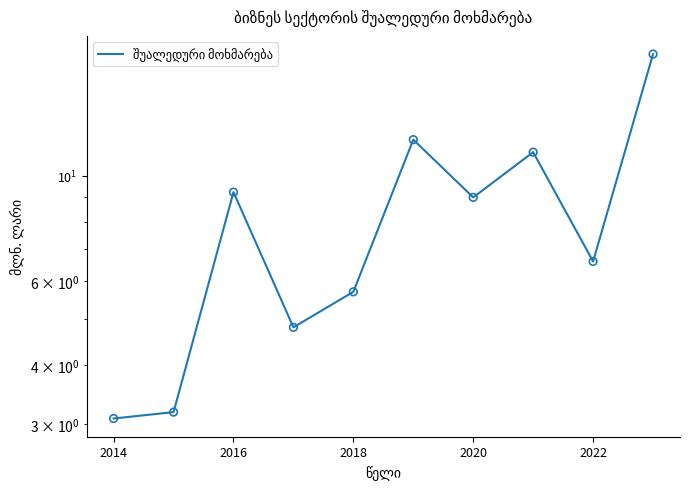

Between 2012 and 2018, which is larger?

2018